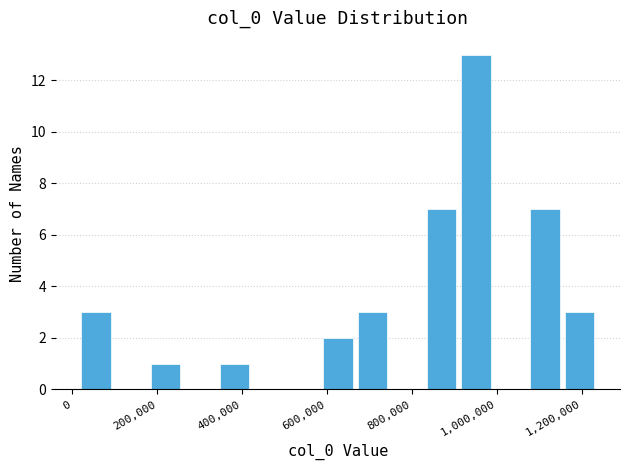

Reading left to right, transcribe this chart: for each bar, give the range it covers on the x-axis and its height. Neither the bar edges nor the heights are printed on the chart, so give them approximately, as read against the axes.

20000 to 100000: 3
100000 to 180000: 0
180000 to 260000: 1
260000 to 340000: 0
340000 to 420000: 1
420000 to 500000: 0
500000 to 580000: 0
580000 to 660000: 2
660000 to 740000: 3
740000 to 820000: 0
820000 to 920000: 7
920000 to 1000000: 13
1000000 to 1080000: 0
1080000 to 1160000: 7
1160000 to 1240000: 3